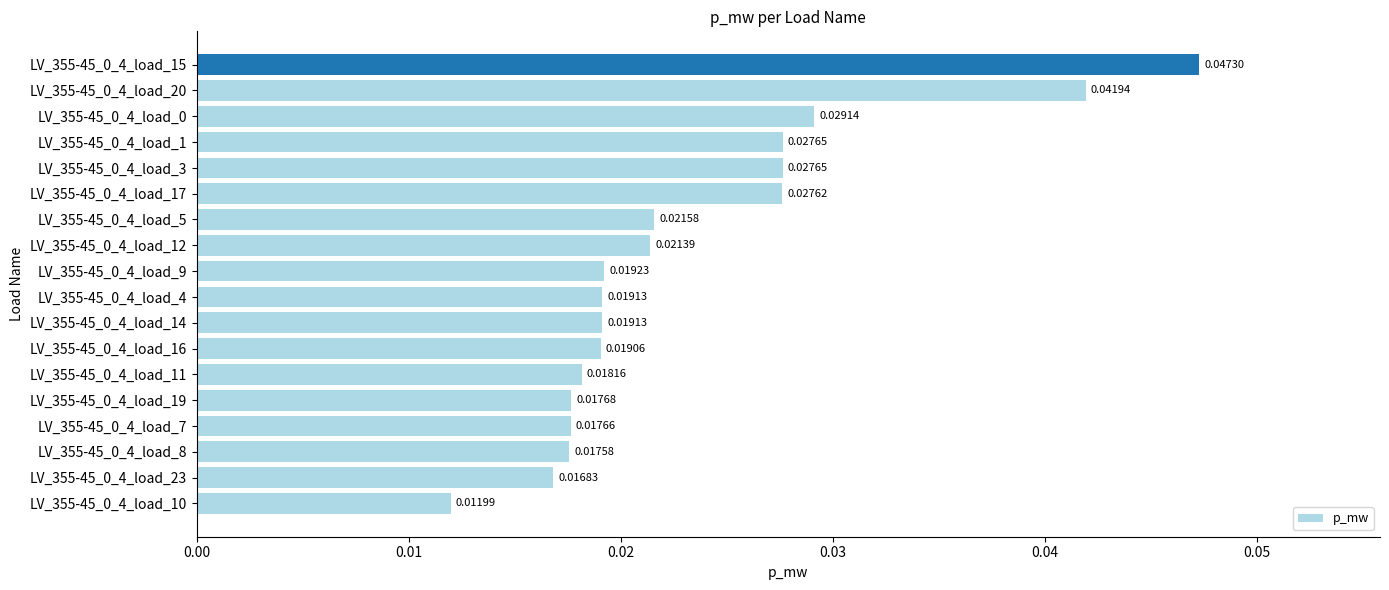

What is the sum of all values?

0.4